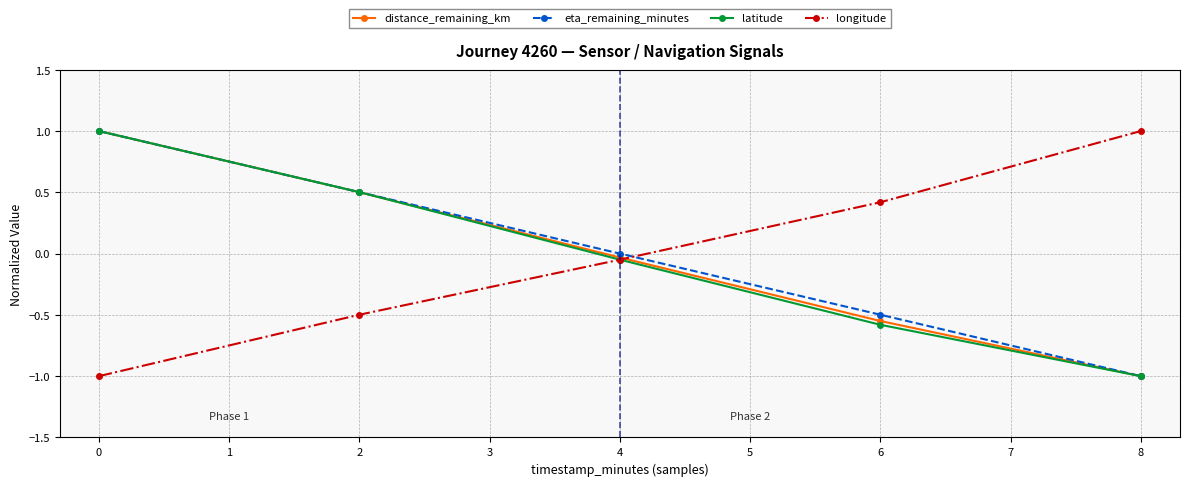

How many intersections are there between eta_remaining_minutes and longitude?

1